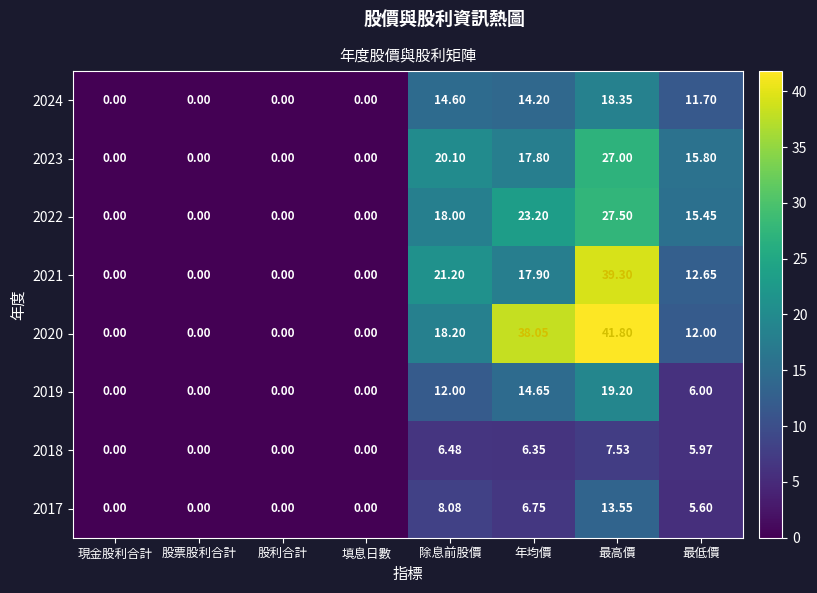

Which category has the highest value in the 2022 series?

最高價